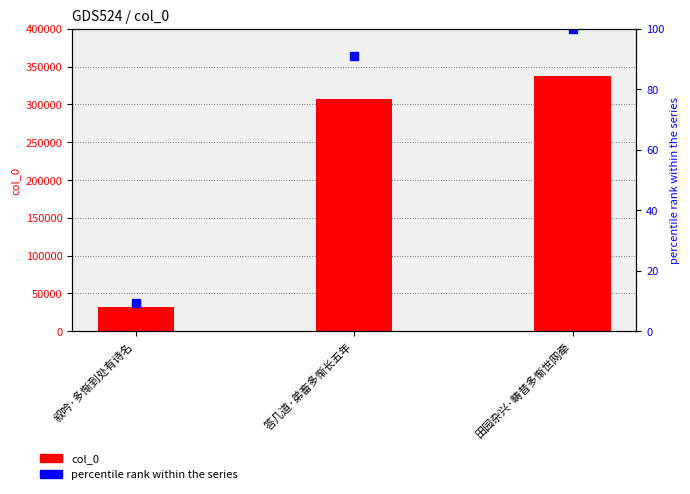

What is the highest value of the col_0 series?

337704.0